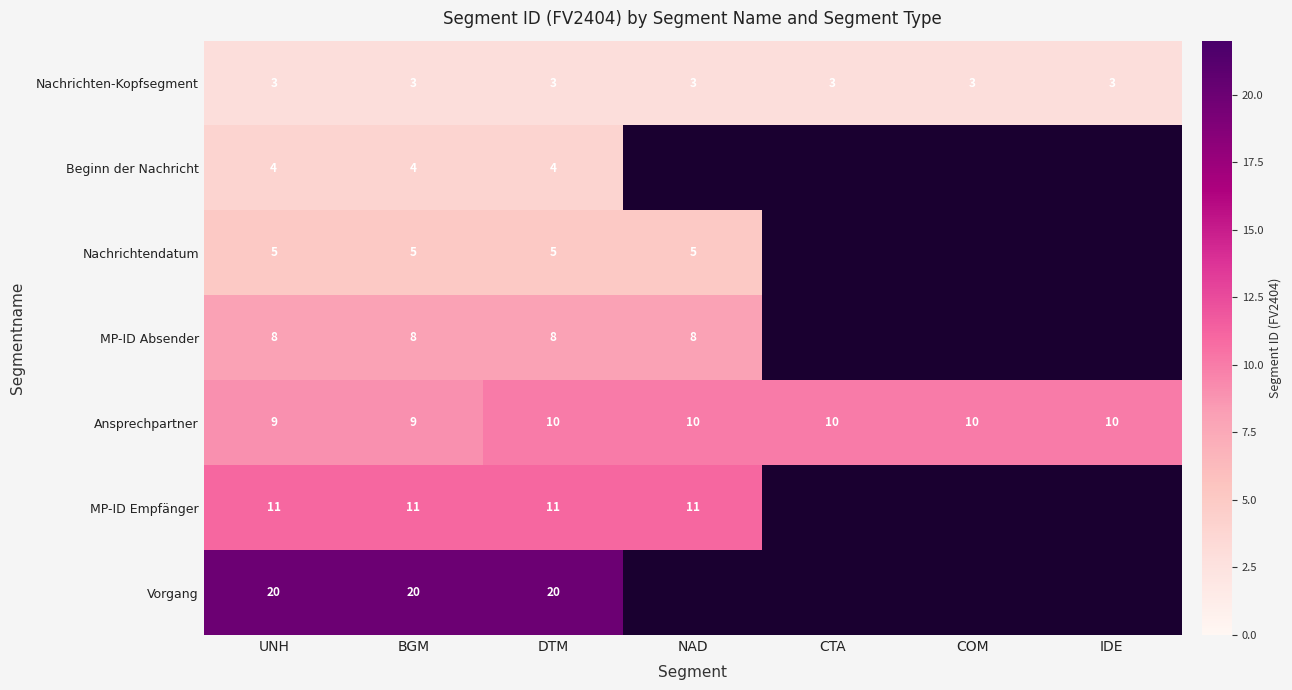

True or false: Nachrichten-Kopfsegment has a value of 2 at NAD.

False